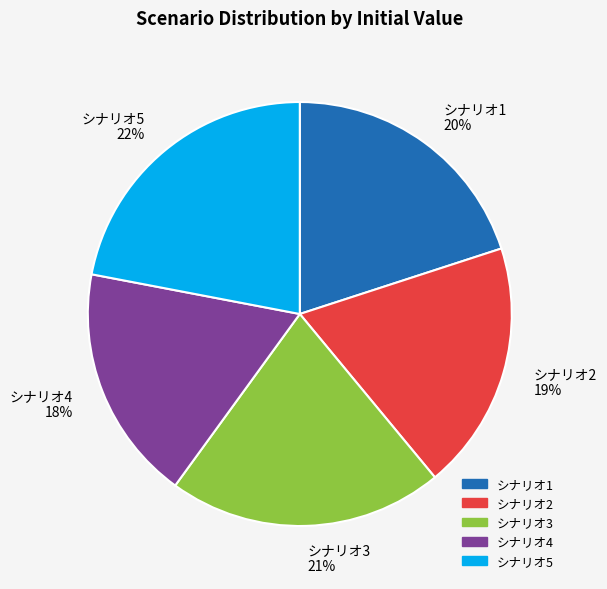

Is there a majority slice in this chart?

No